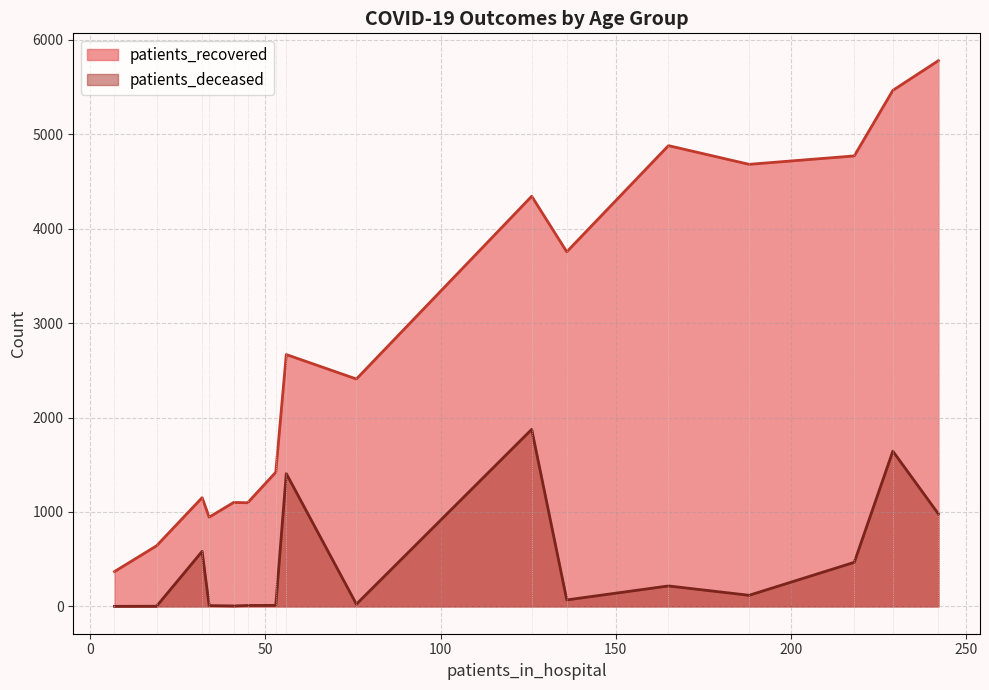

What is the difference between the maximum and minimum values in the patients_recovered series?

5410